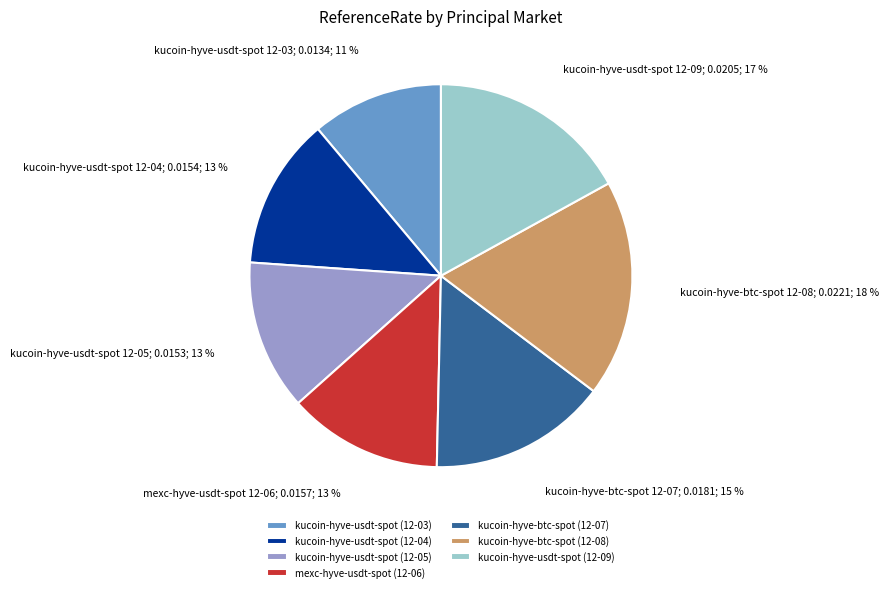

Do kucoin-hyve-btc-spot (12-07) and kucoin-hyve-usdt-spot (12-04) together represent more than half of the pie?

No